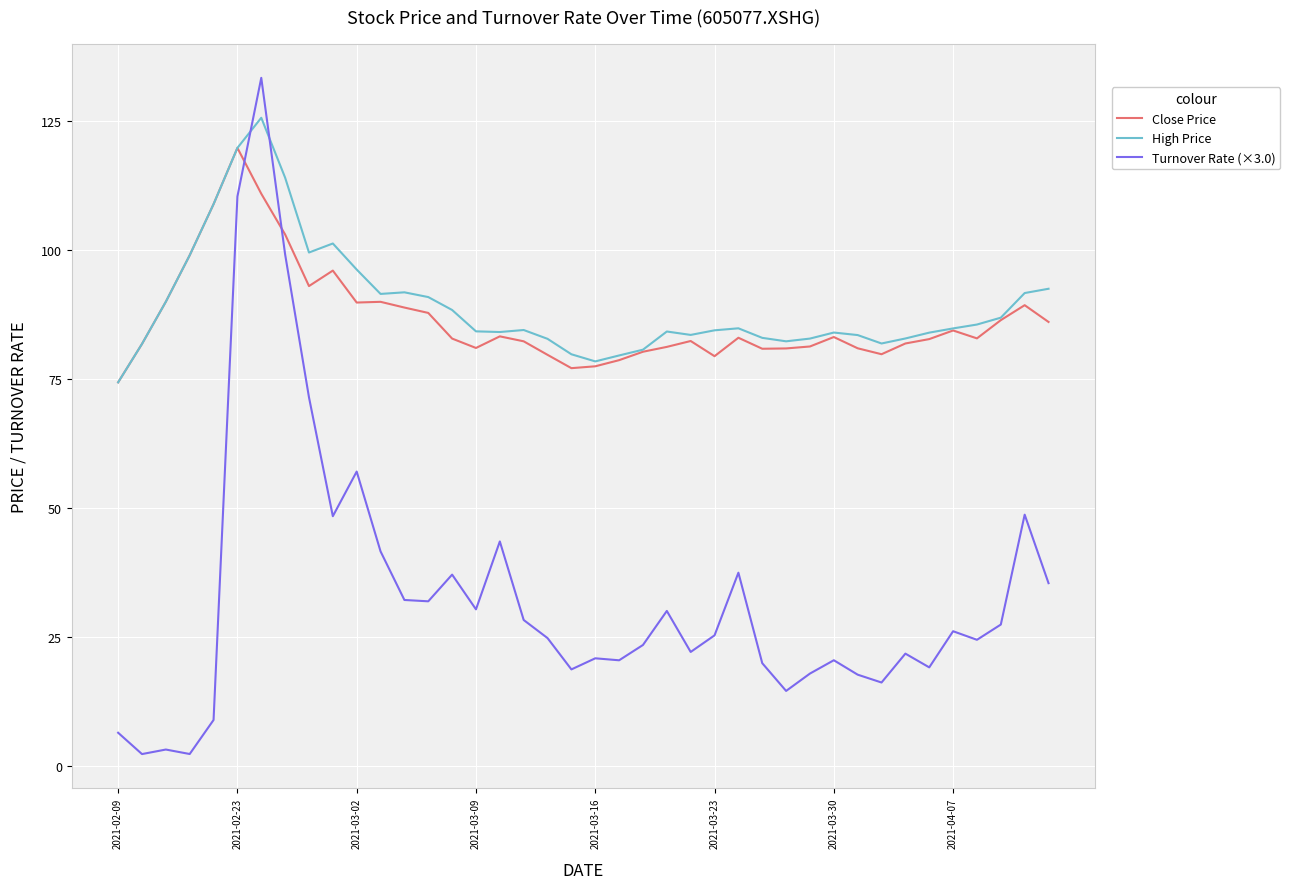

Which series has the largest range (max minus min)?

Turnover Rate (×3.0)